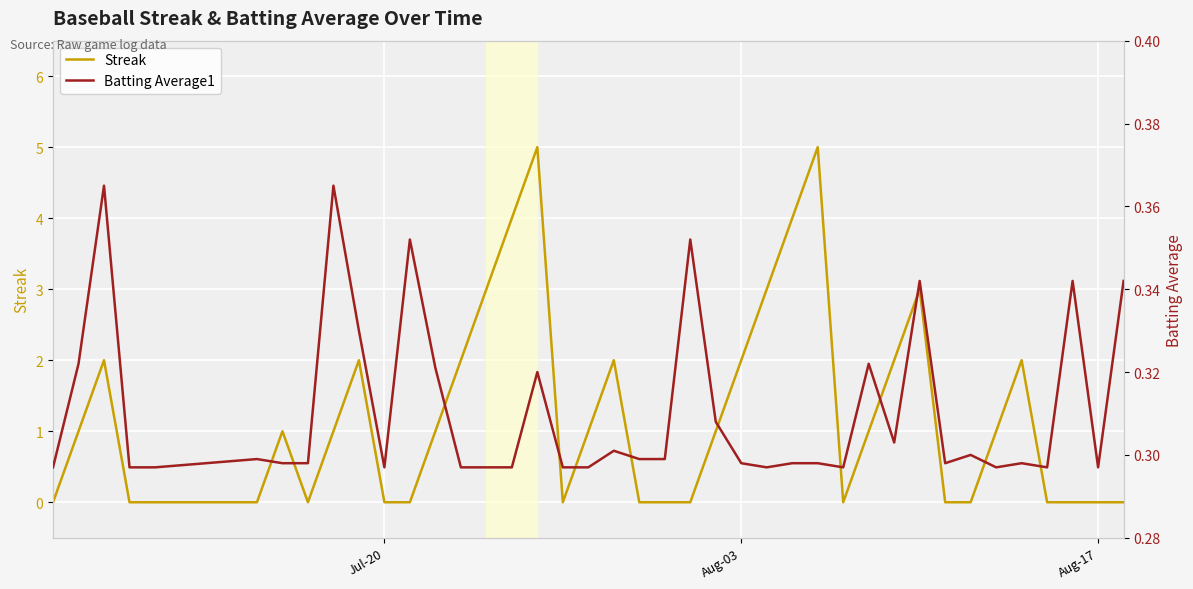

What is the maximum value for Streak?

5